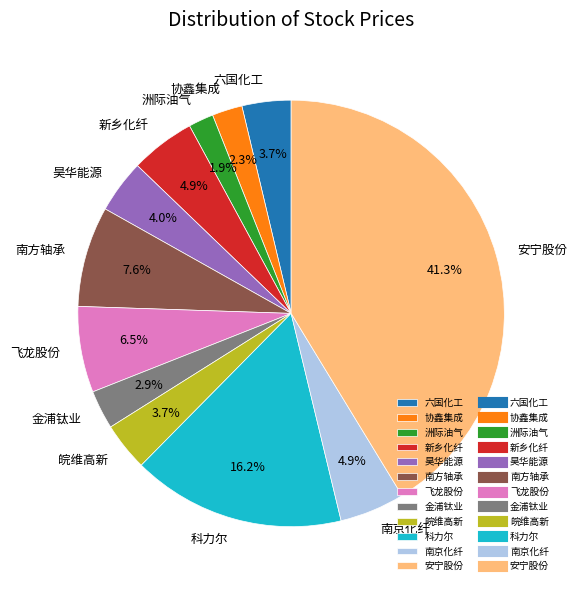

How much of the chart is everything except 安宁股份?

58.7%